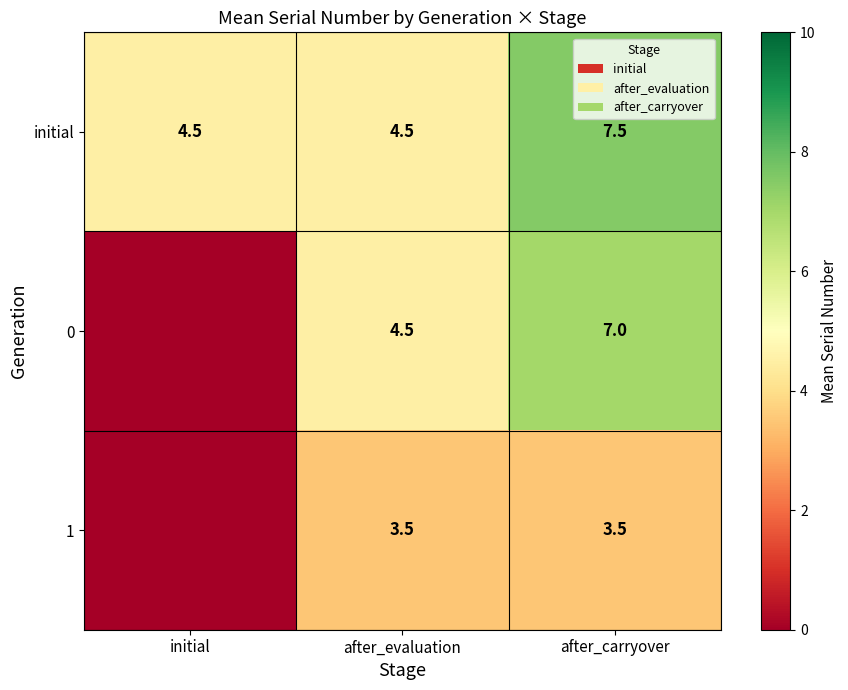

Is it true that 0 equals 4.5 at after_evaluation?

True